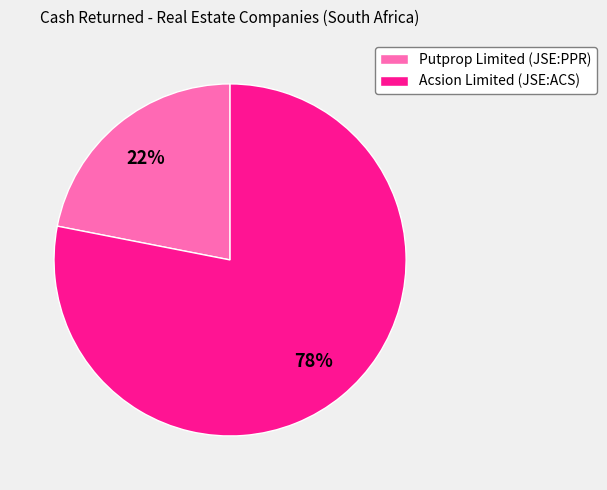

How many segments does this pie chart have?

2